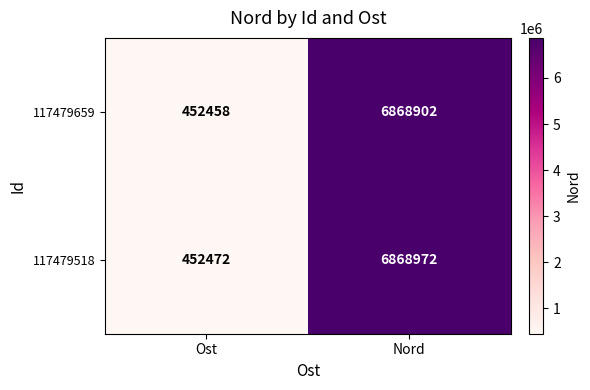

Reading left to right, transcribe all the data shown in this chart.

117479659: Ost=452458	Nord=6868902
117479518: Ost=452472	Nord=6868972